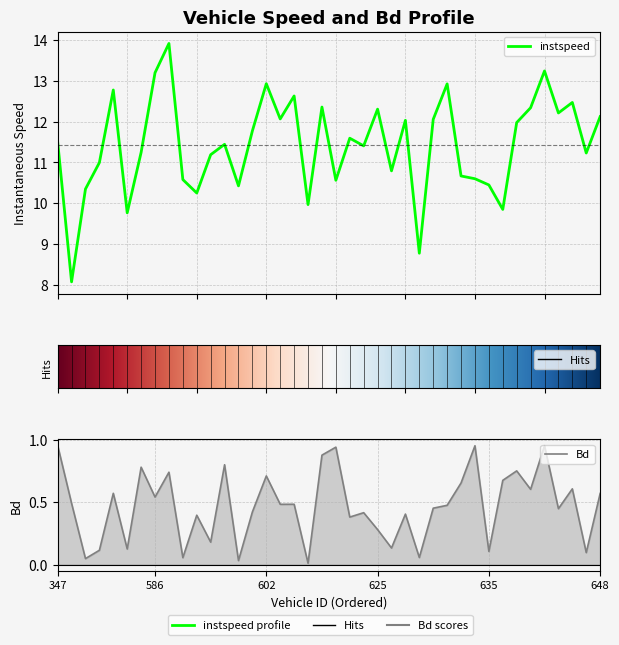

At how many categories does at least one series exceed 11?

25